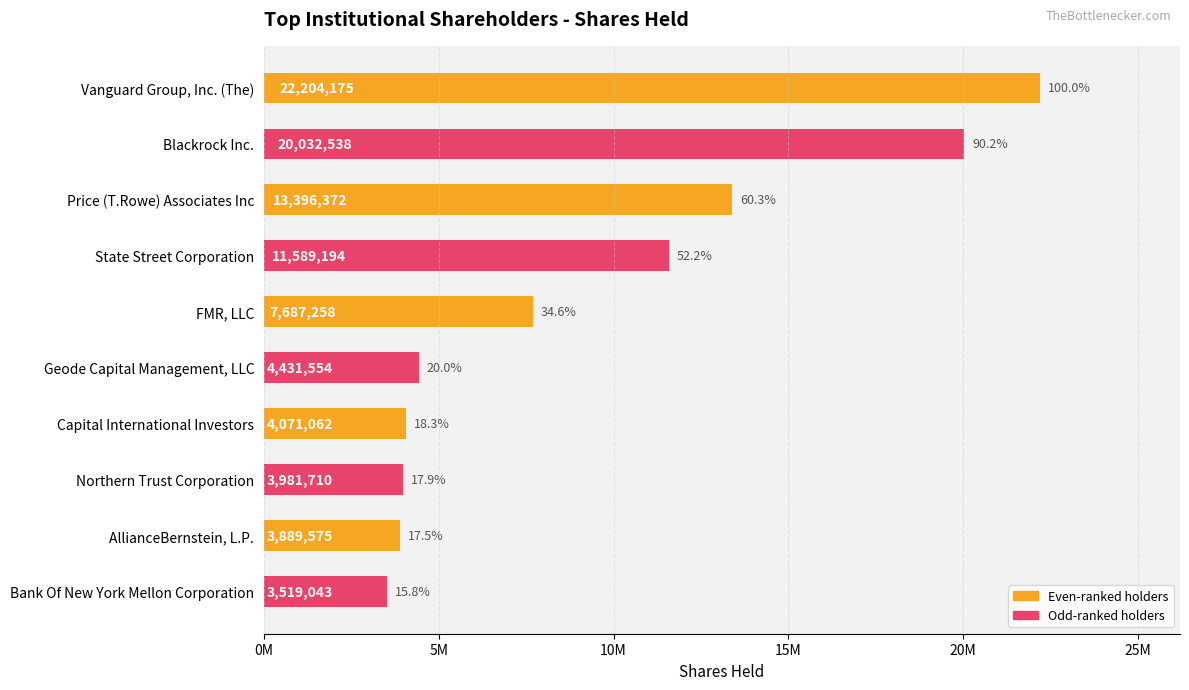

Are the bars horizontal?

Yes